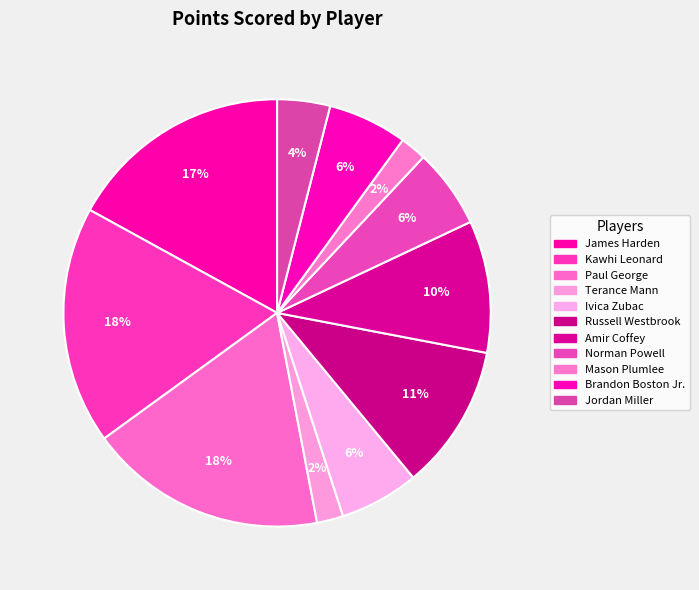

How many segments does this pie chart have?

11